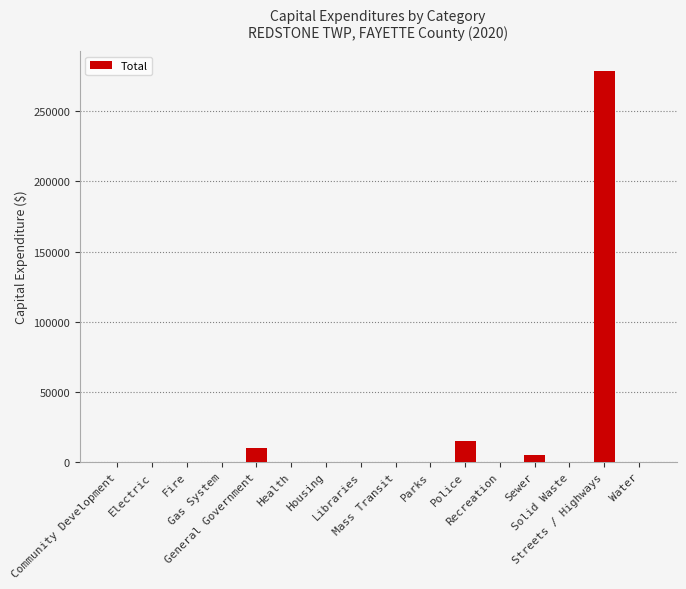

How many data points does each series have?

16